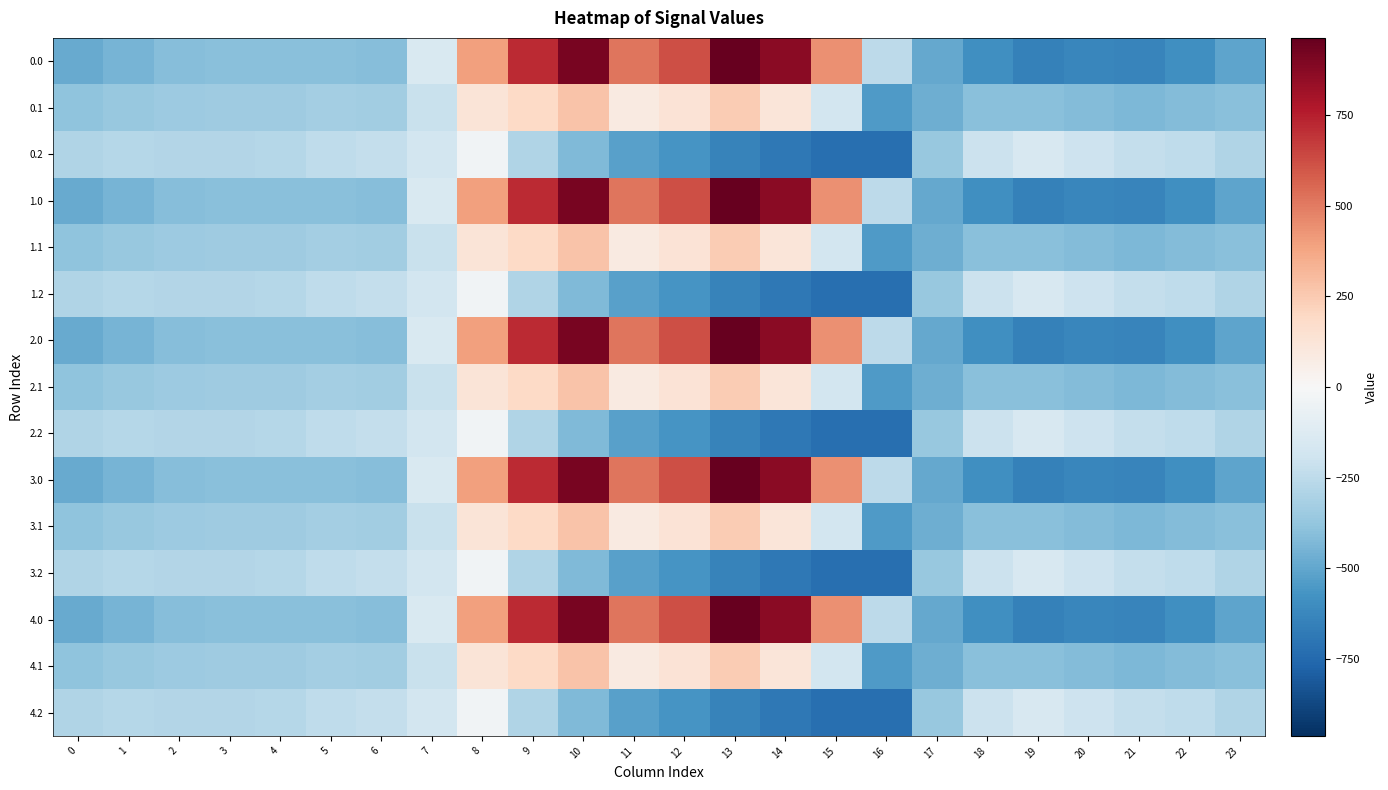

Which label corresponds to the largest value in the chart?

13